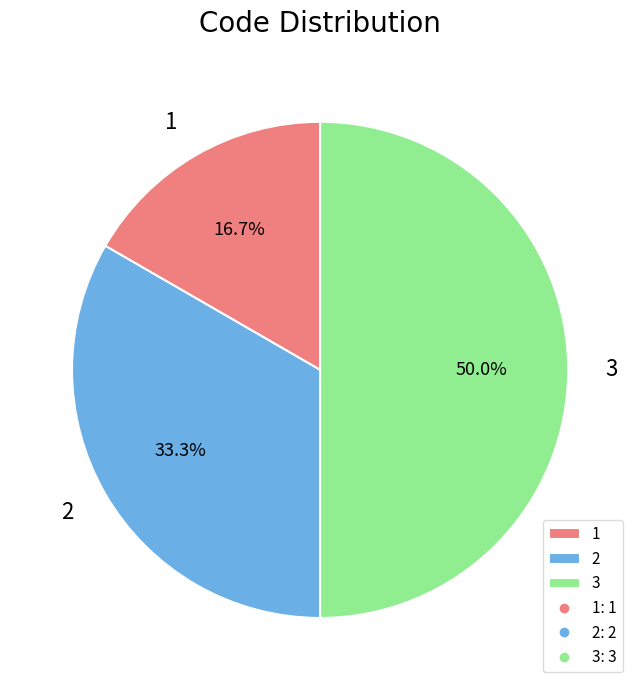

What is the largest slice in the pie chart?

3